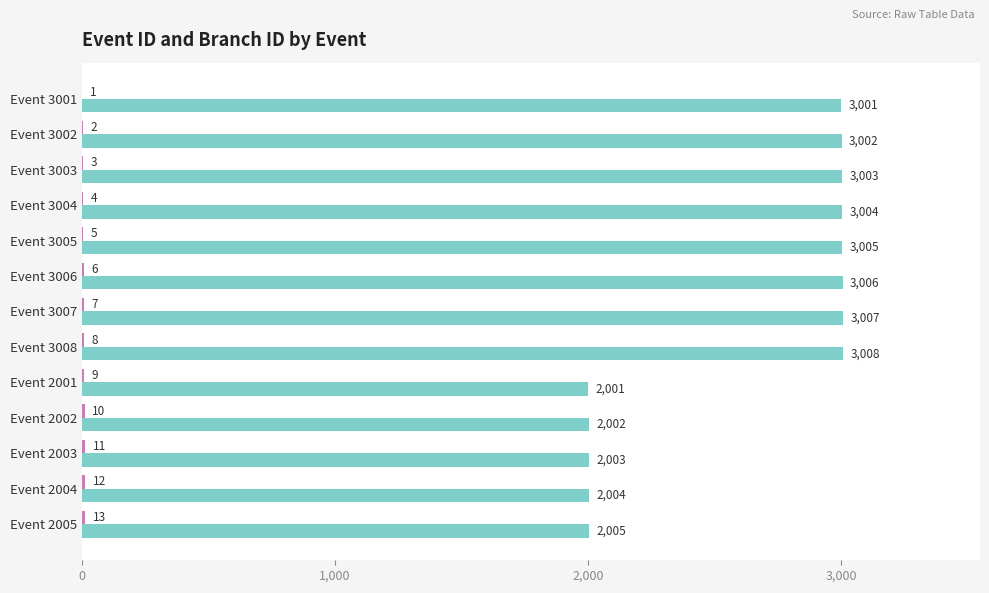

What is the greatest value displayed?

3008